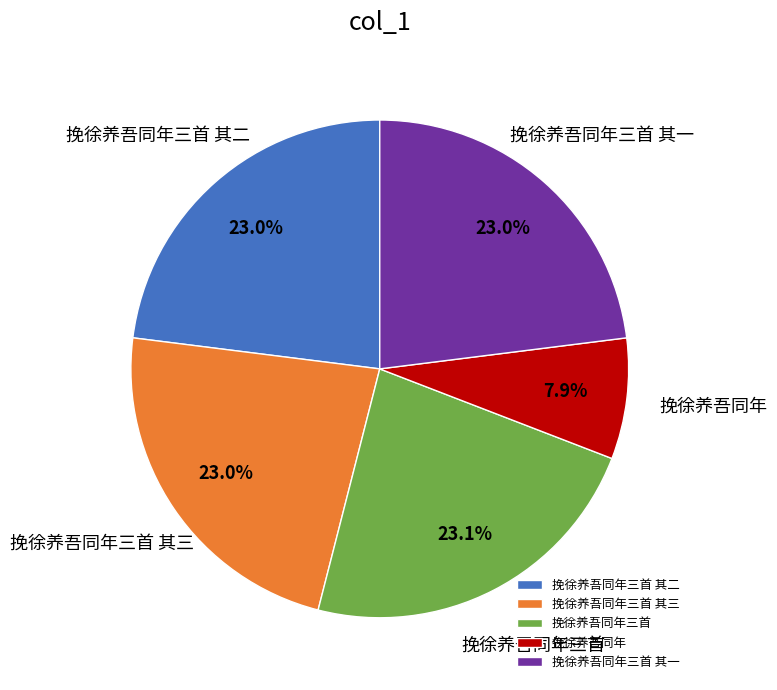

Is the sum of 挽徐养吾同年三首 and 挽徐养吾同年三首 其三 greater than half?

No